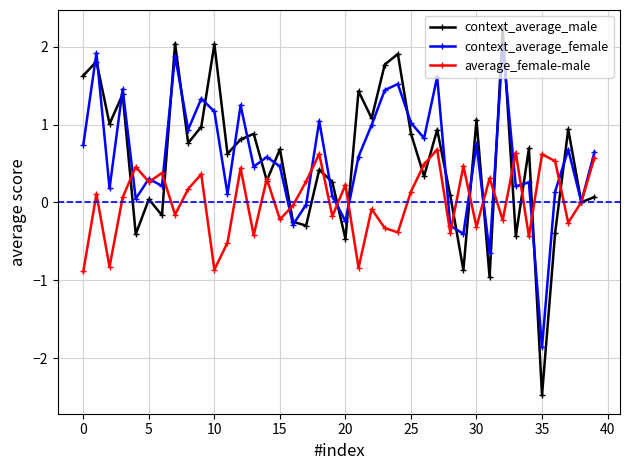

What is the highest value of the average_female-male series?

0.7